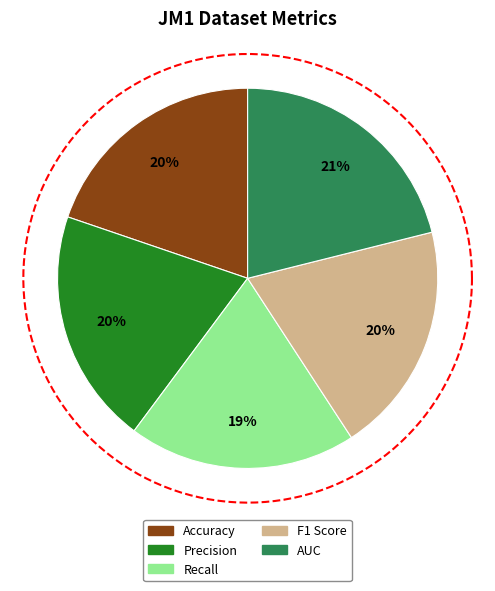

To the nearest percent, what portion does Recall represent?

19%